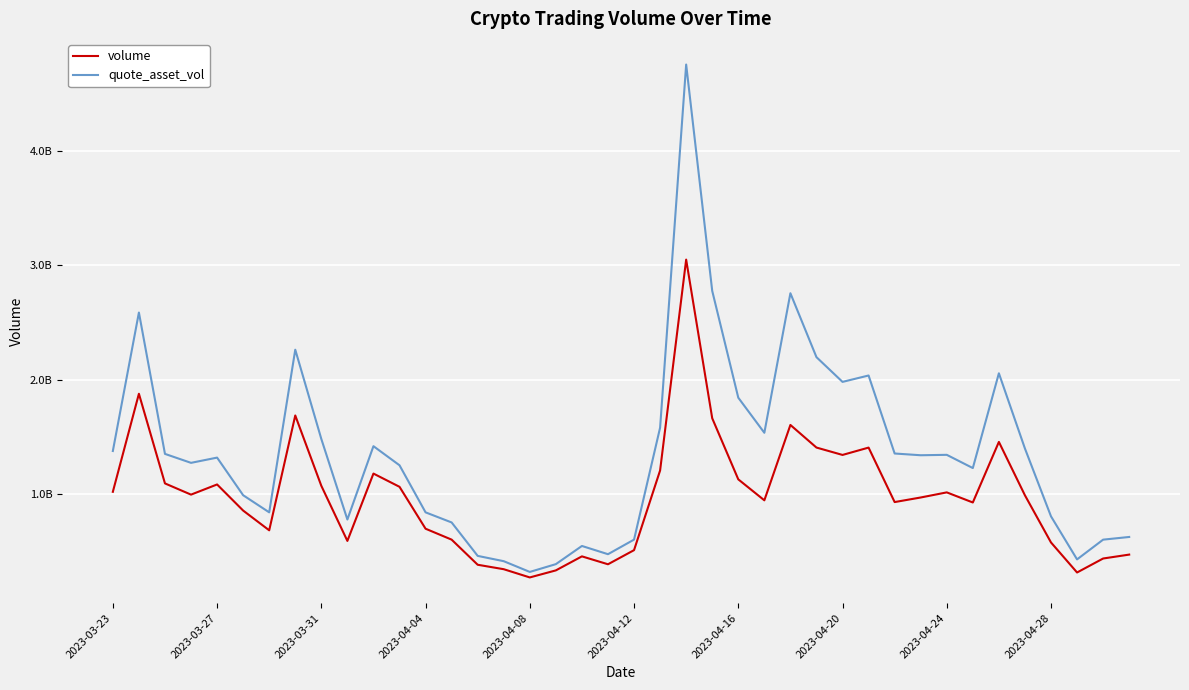

What is the smallest value displayed?

265520157.1